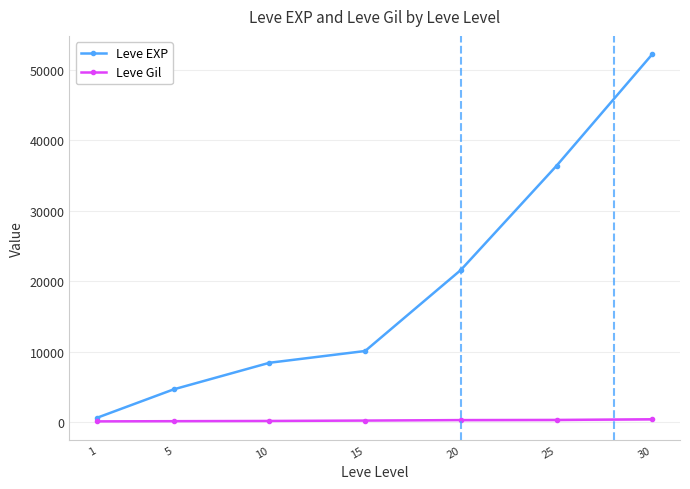

What is the greatest value displayed?

52220